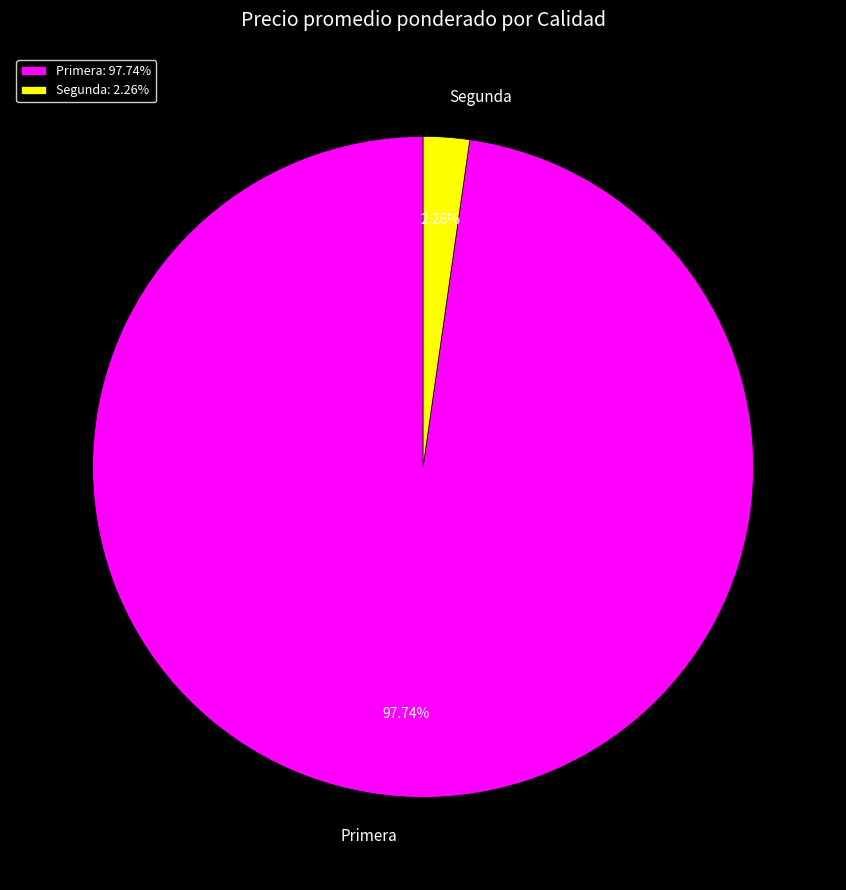

Do Primera and Segunda together represent more than half of the pie?

Yes